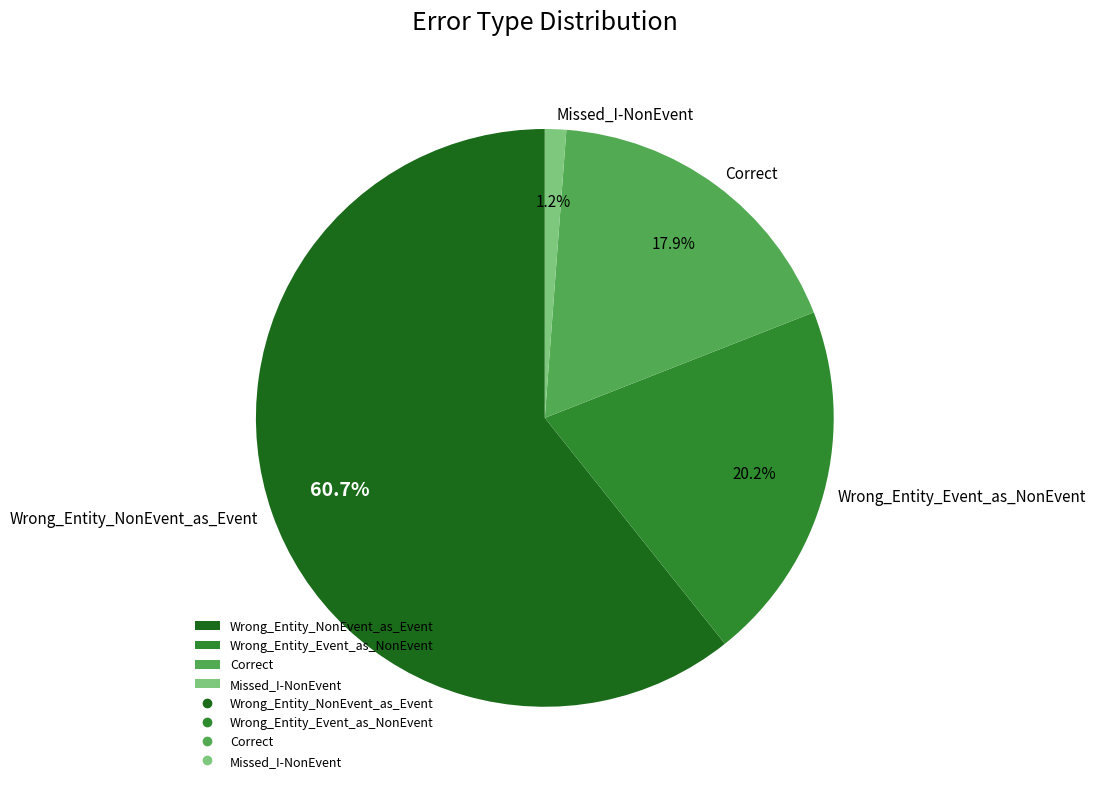

What percentage is the Wrong_Entity_Event_as_NonEvent slice, to the nearest percent?

20%